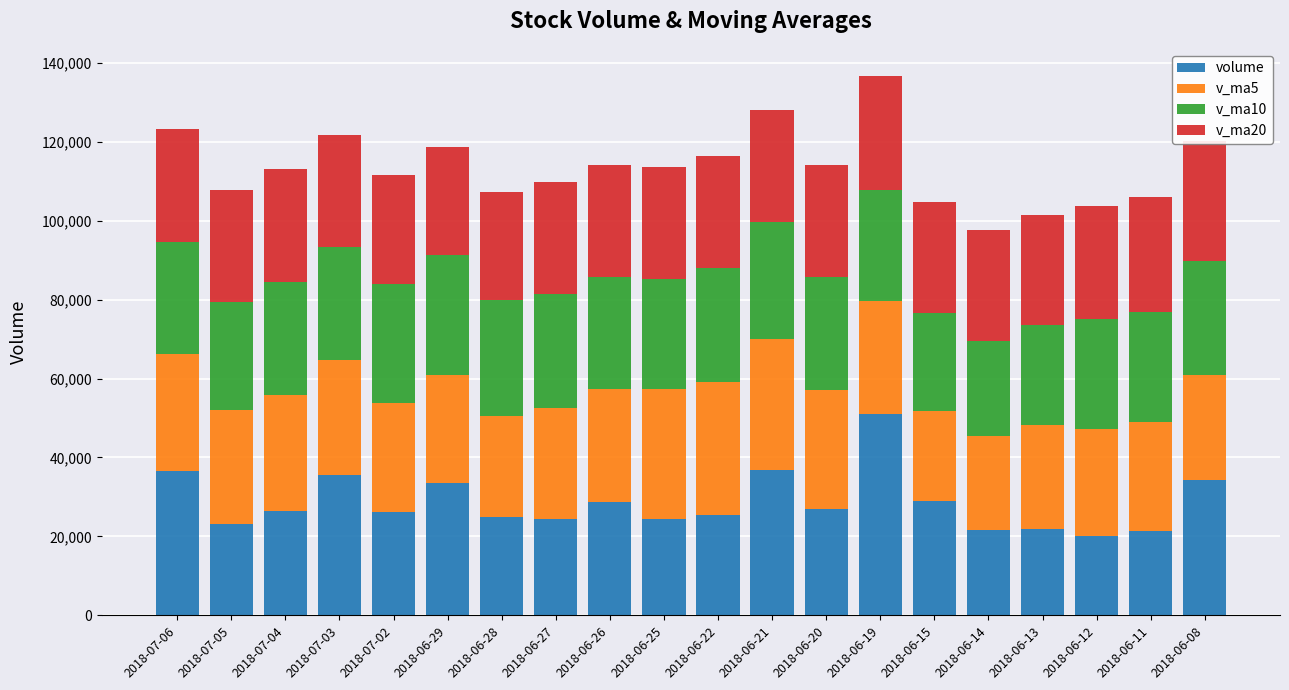

How many data points in v_ma10 are less than 28641?

10